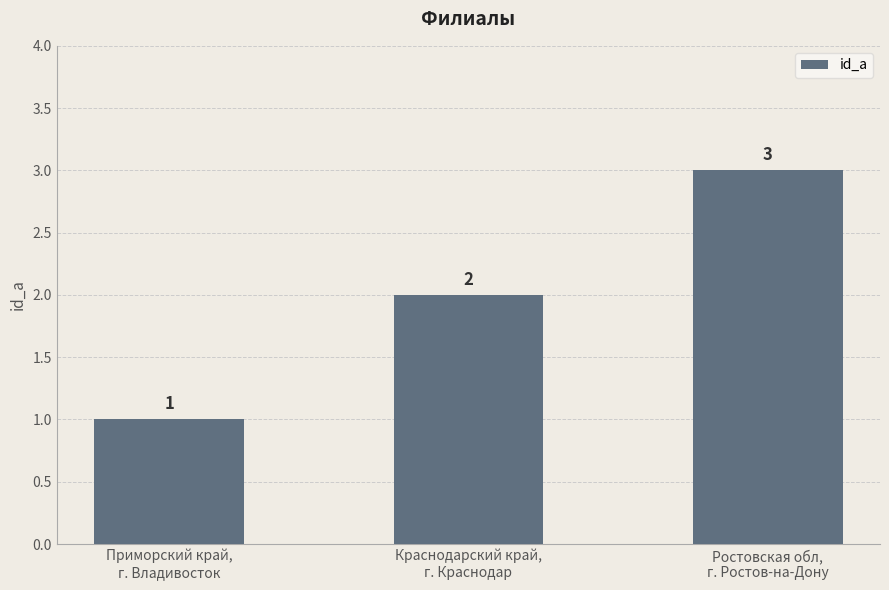

Which has a higher value, Приморский край,
г. Владивосток or Краснодарский край,
г. Краснодар?

Краснодарский край,
г. Краснодар